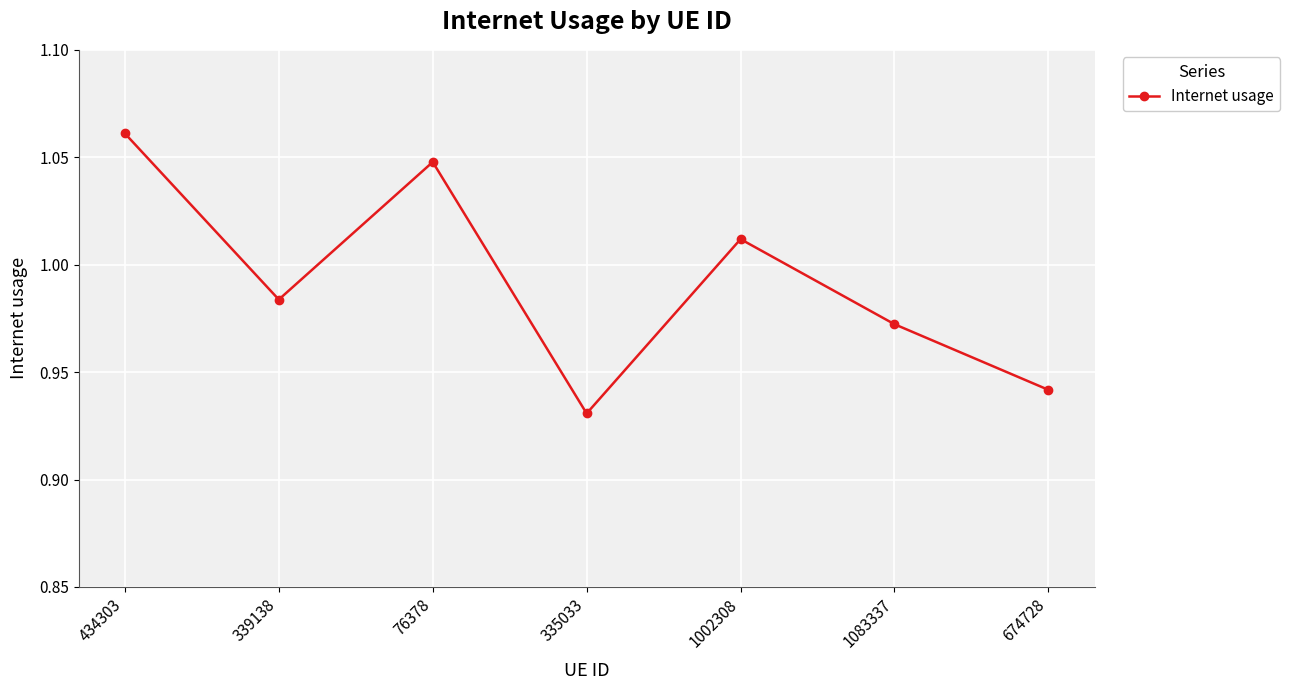

The value at 1002308 is 0.3. True or false?

False